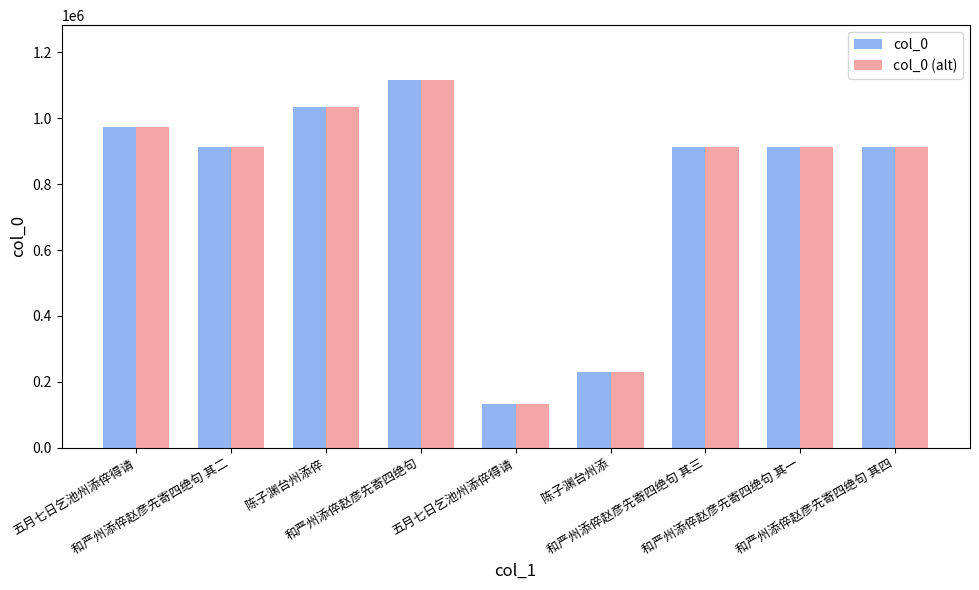

What are all the series names shown in the legend?

col_0, col_0 (alt)